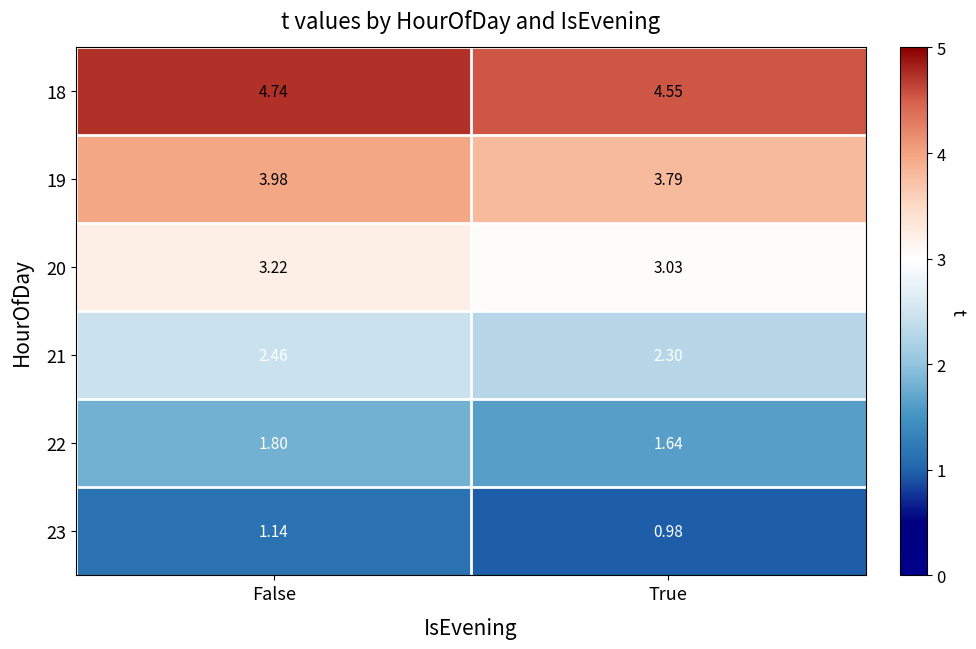

At which category is the sum across all series the highest?

False